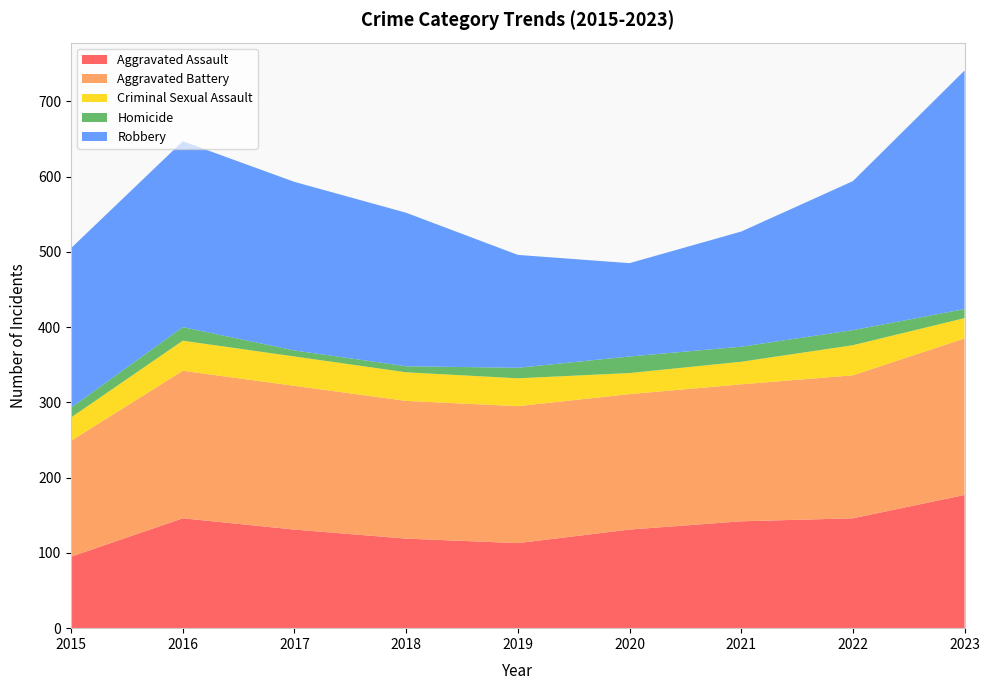

Reading left to right, extract all data points from this chart.

Aggravated Assault: 95	146	131	119	113	131	142	146	177
Aggravated Battery: 154	196	191	183	182	180	182	190	208
Criminal Sexual Assault: 31	40	39	38	37	28	30	40	27
Homicide: 13	18	8	8	14	22	20	20	12
Robbery: 212	247	224	204	150	124	153	198	317